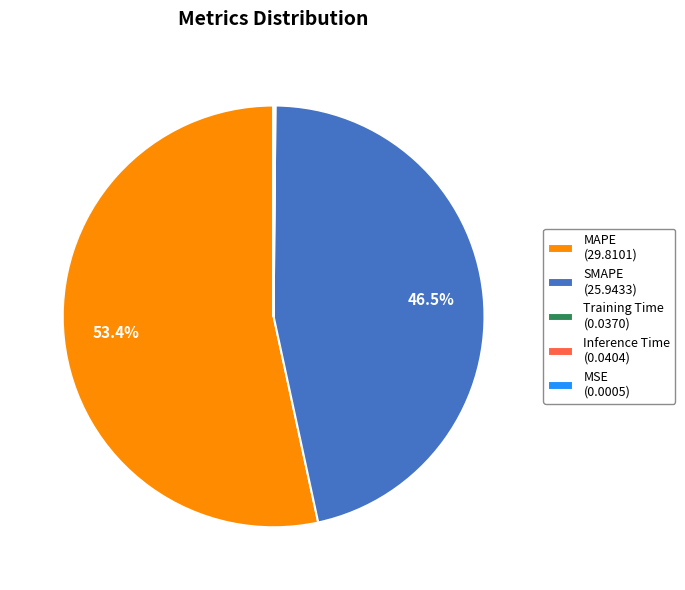

Does any single category account for the majority?

Yes